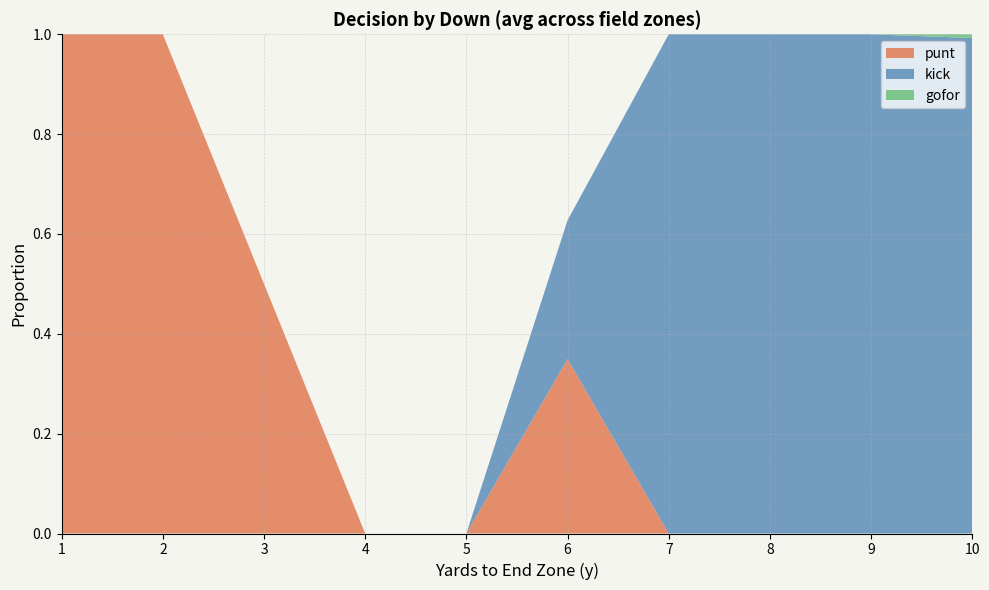

The value of punt at 7 is 0.0. True or false?

True